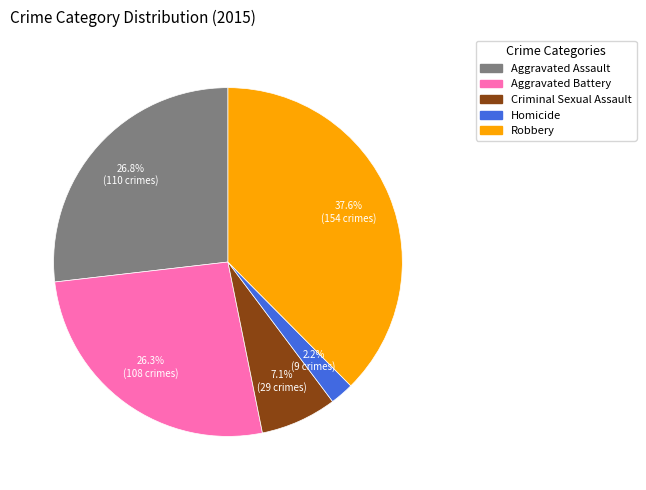

How many segments does this pie chart have?

5